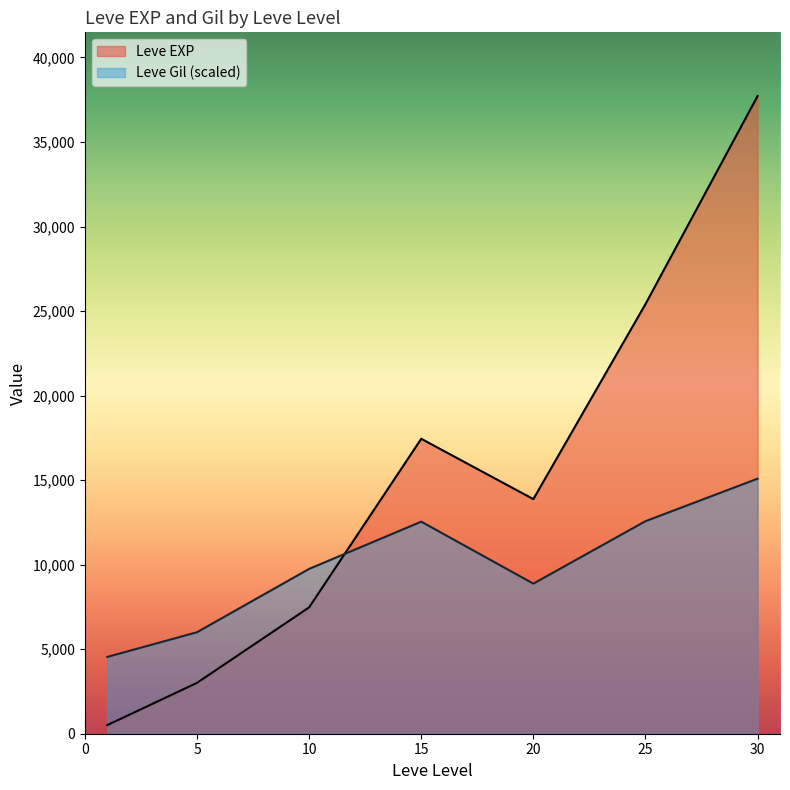

At which category does Leve EXP reach its first local peak?

15